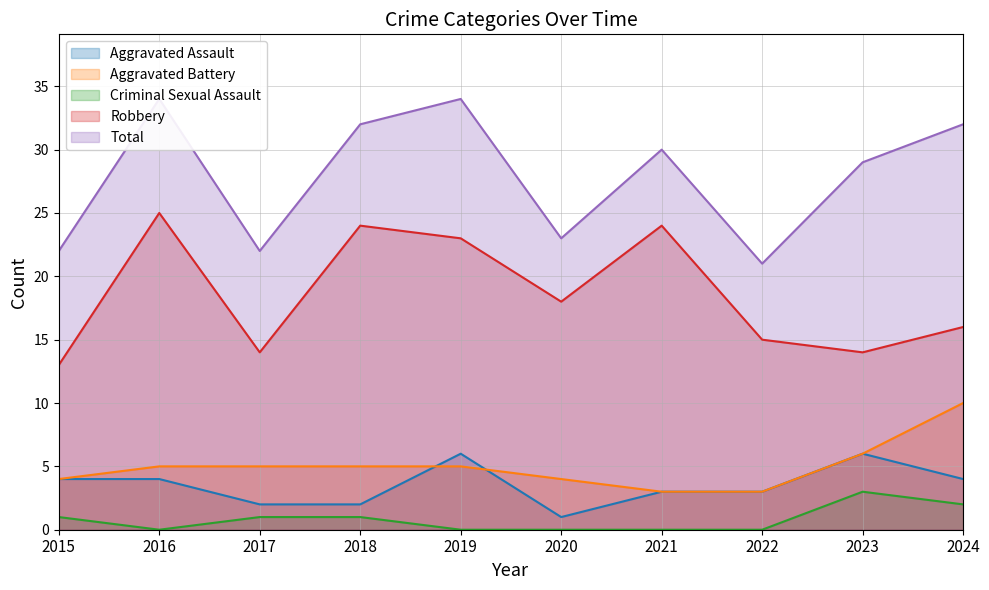

At which category is the sum across all series the highest?

2016